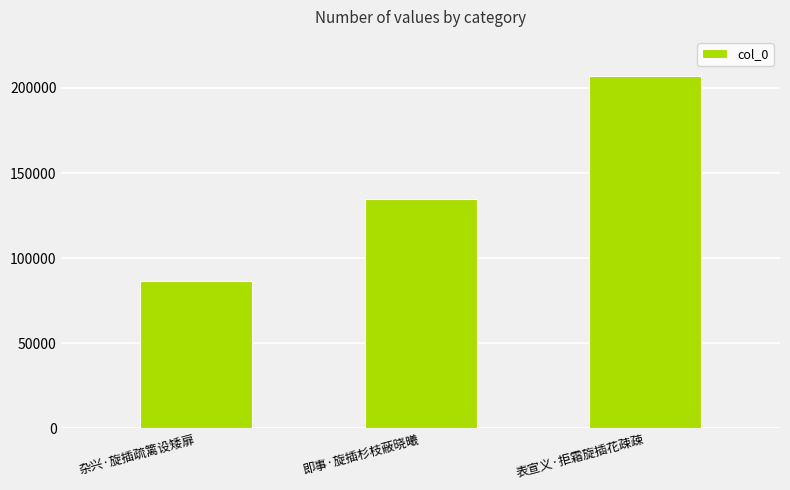

How many bars are there in total?

3